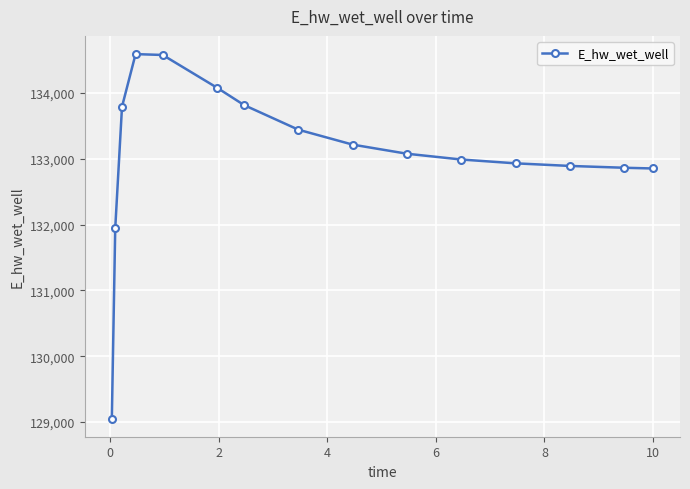

True or false: the data has more than 0 interior local peaks.

True